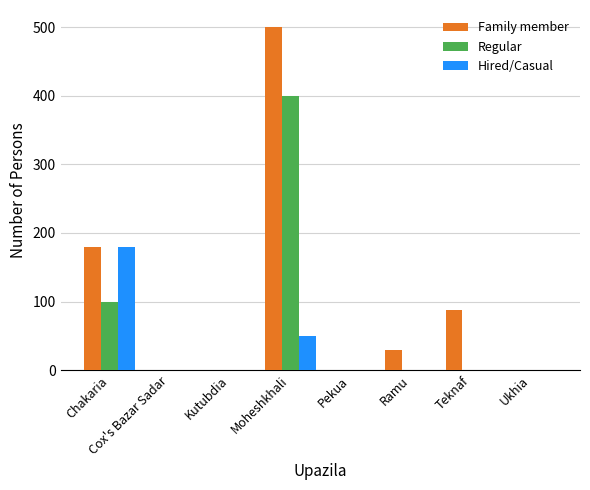

What is the sum of all Family member values?

798